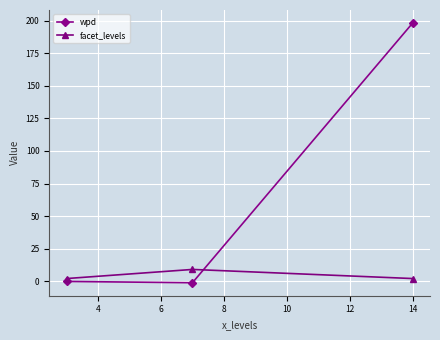

List the series in order of their peak value, highest first.

wpd, facet_levels